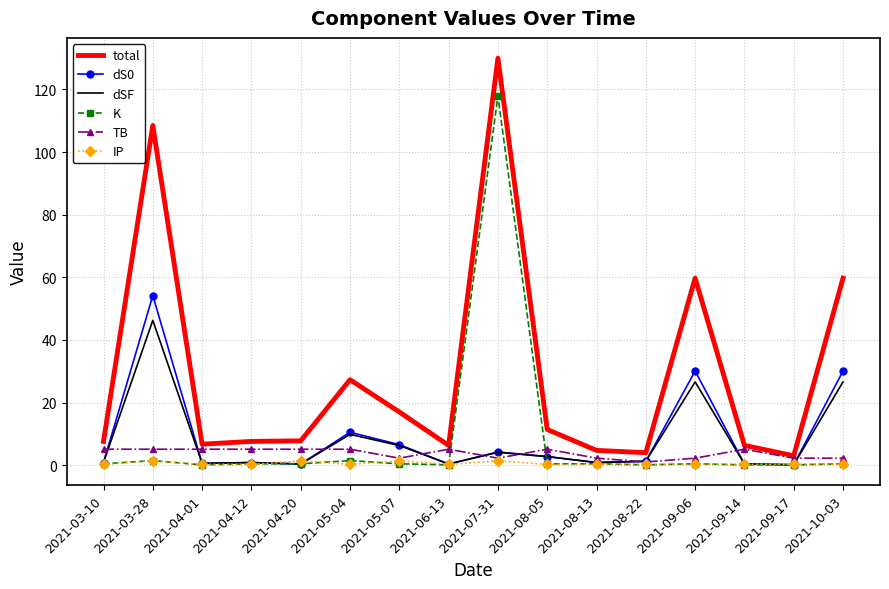

What is the greatest value displayed?

129.9